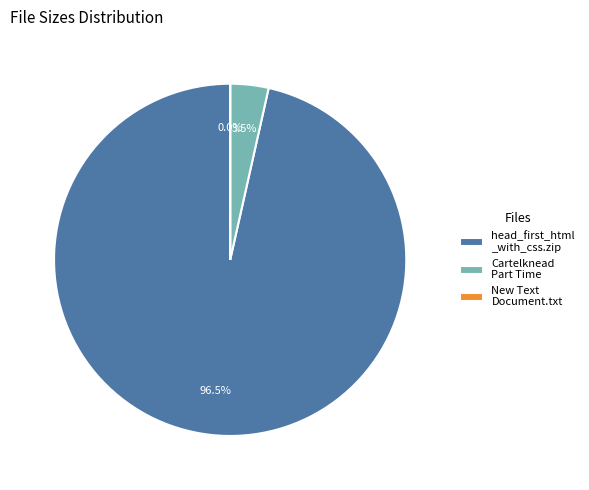

How much of the chart is everything except Cartelknead Part Time?

96.5%